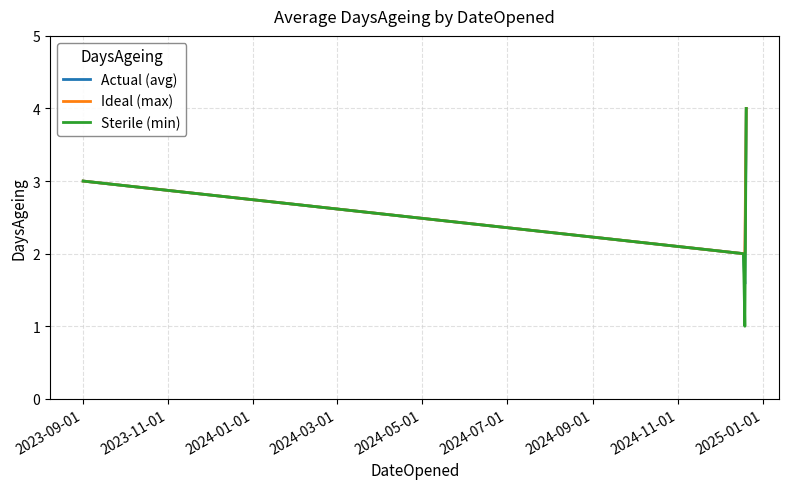

What is the smallest value displayed?

1.0